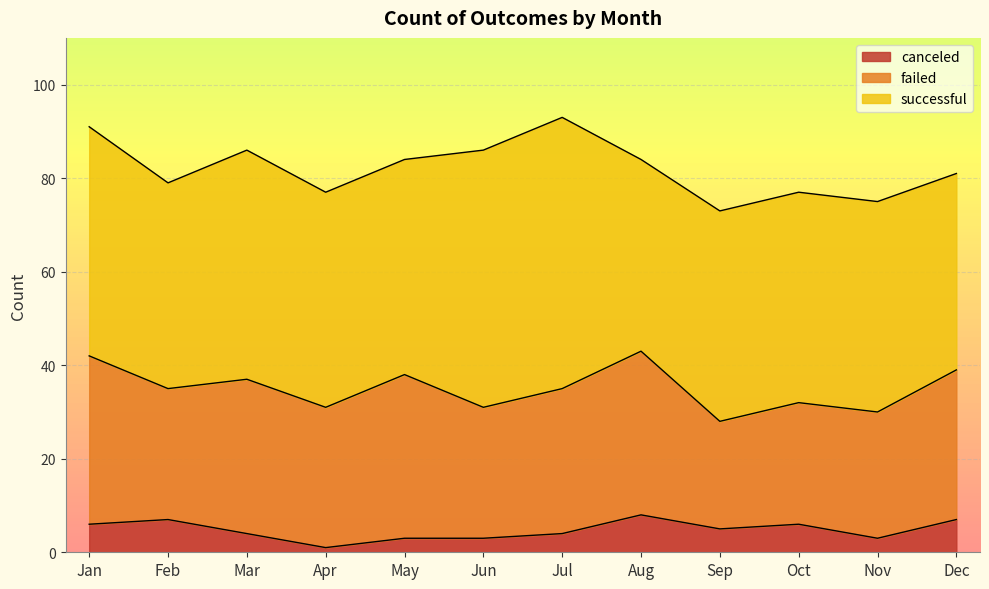

Which series changed the most between Jan and Aug?

successful